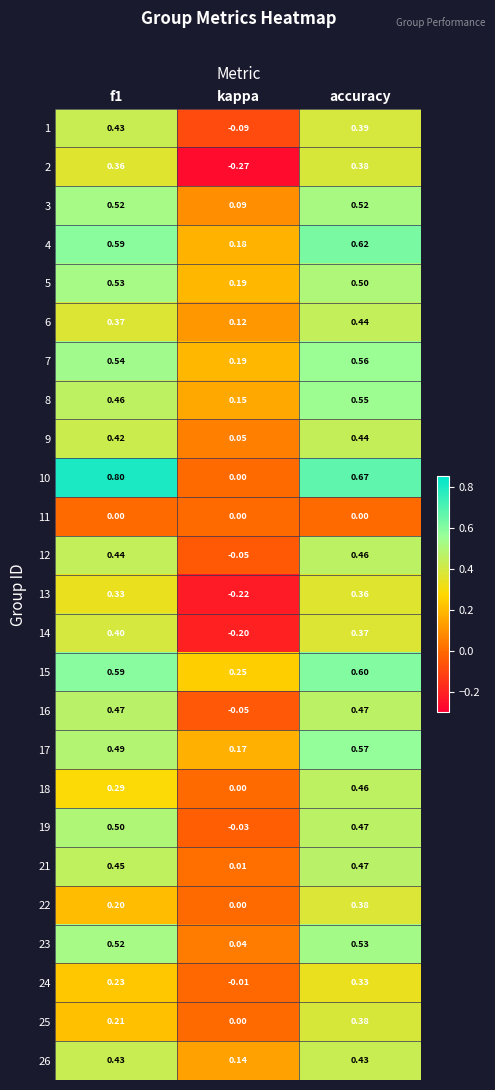

At which label is 26 closest to 0?

kappa